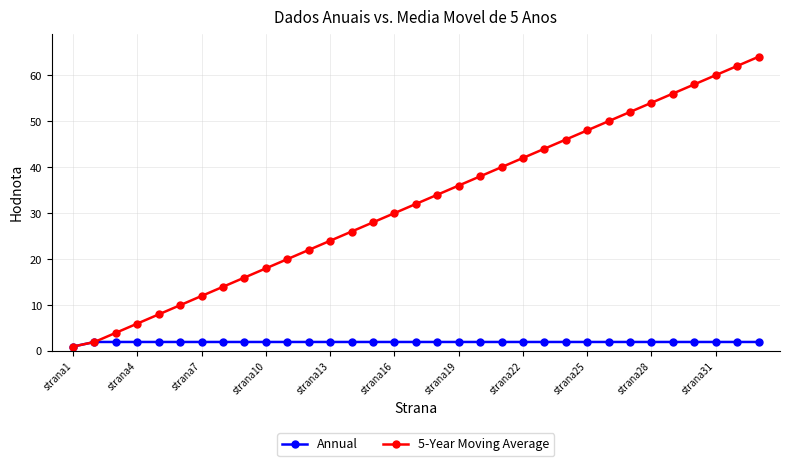

List the series in order of their overall mean, lowest first.

Annual, 5-Year Moving Average